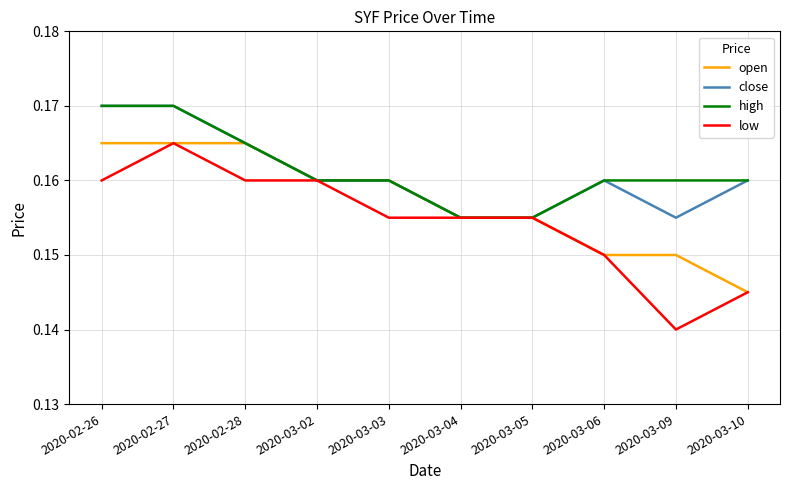

What is the total value across all series at 2020-02-28?

0.7